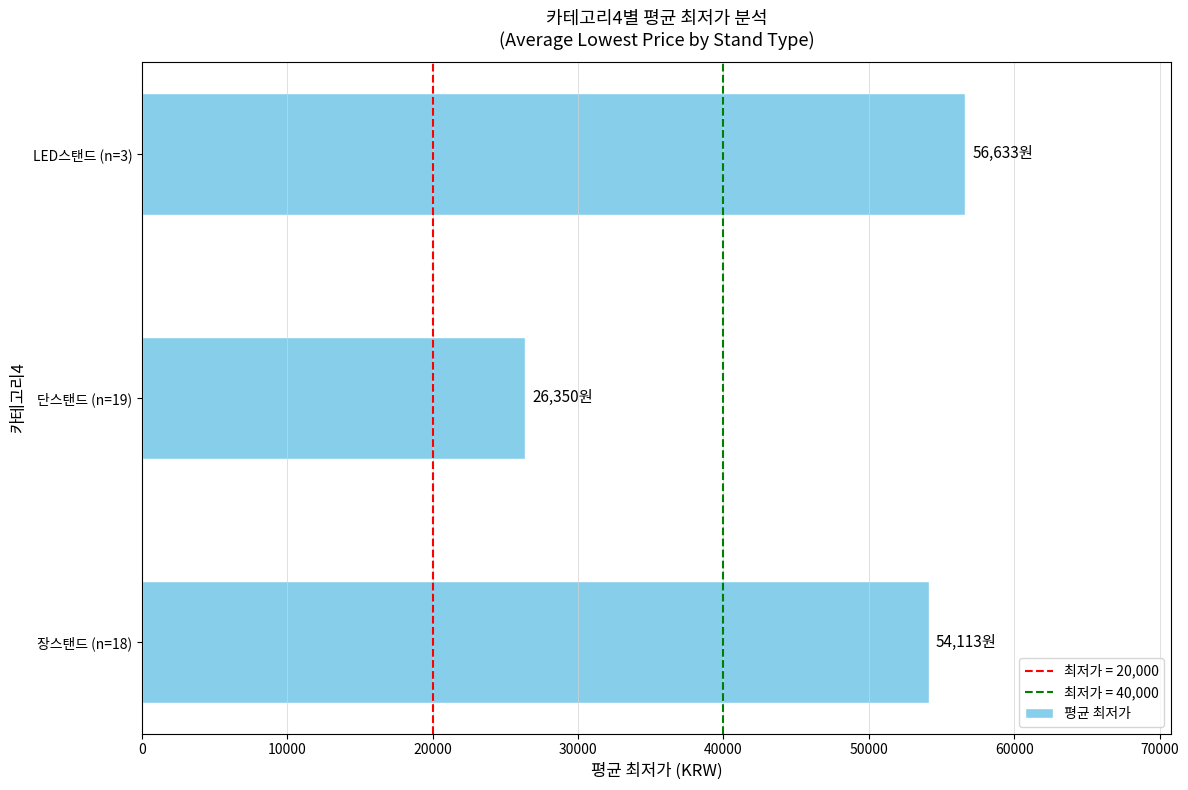

What is the greatest value displayed?

56633.3